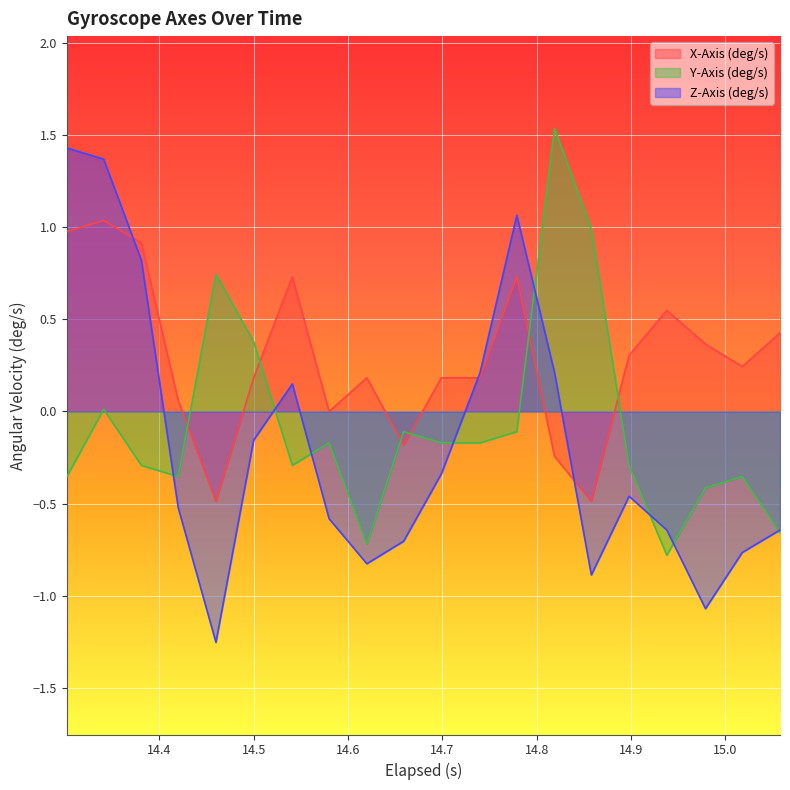

Between which two adjacent categories do Y-Axis (deg/s) and Z-Axis (deg/s) first intersect?

14.380999999999998 and 14.42